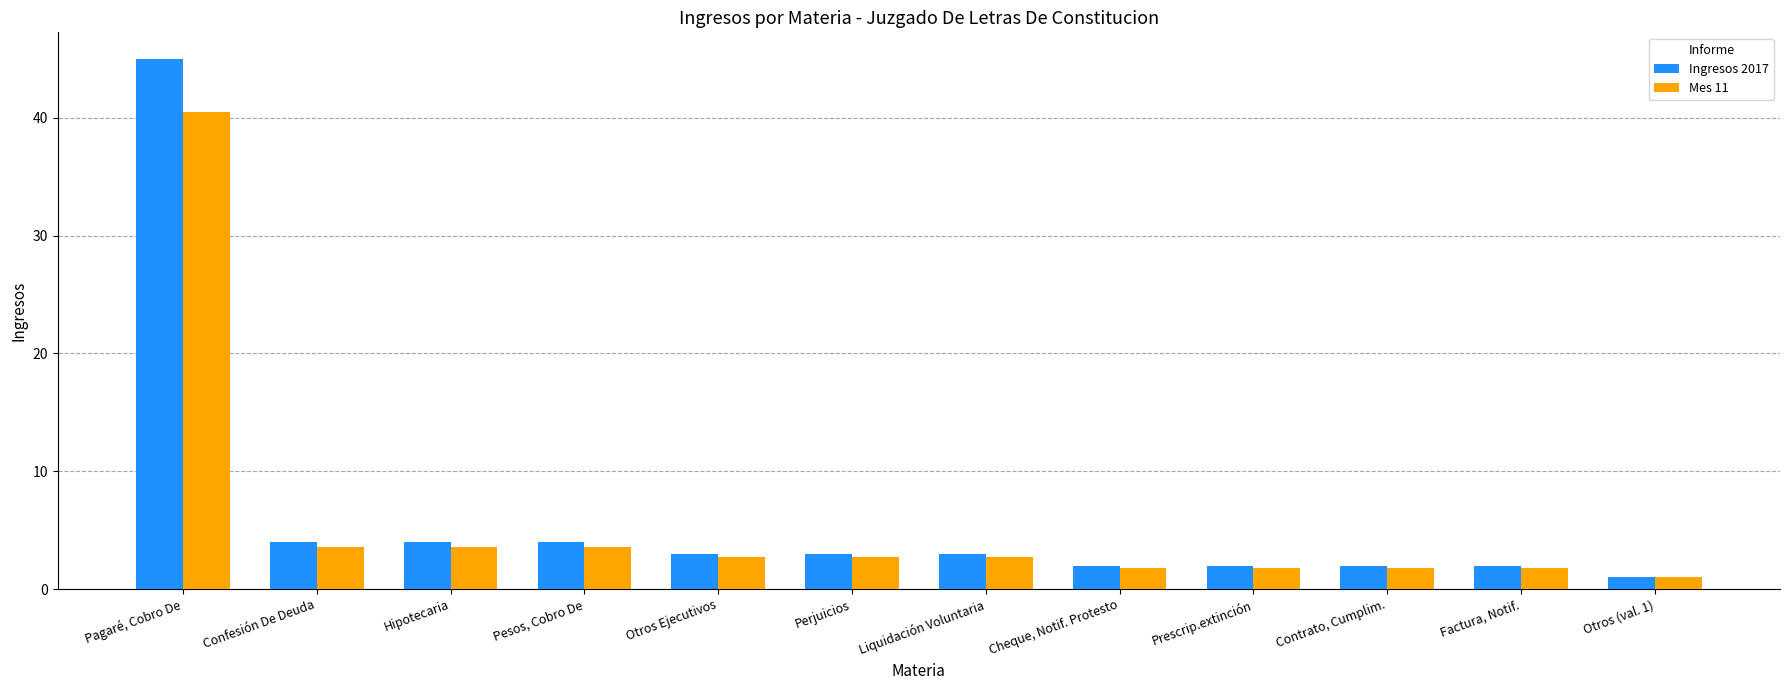

Count the number of categories in the chart.

12